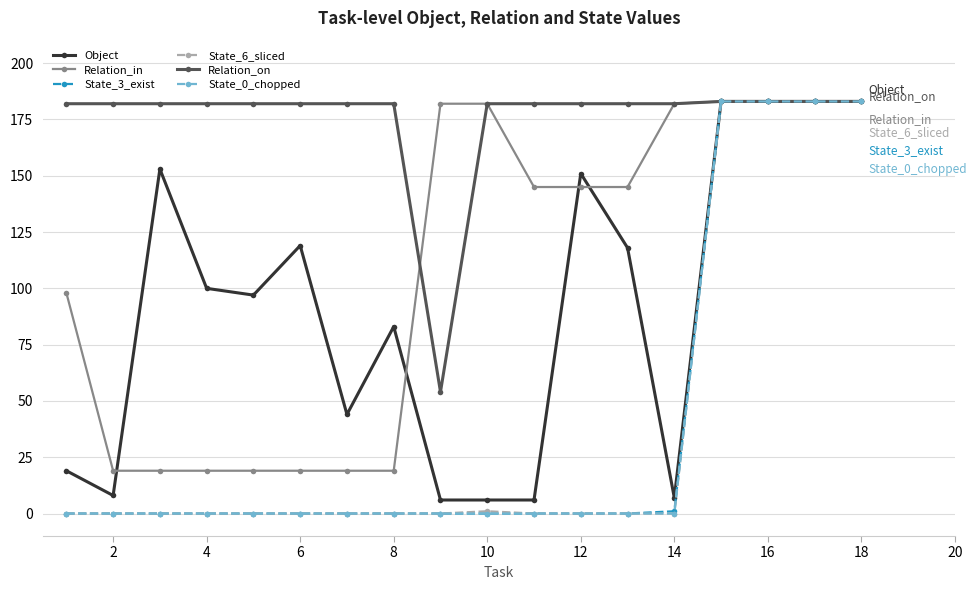

What is the greatest value displayed?

183